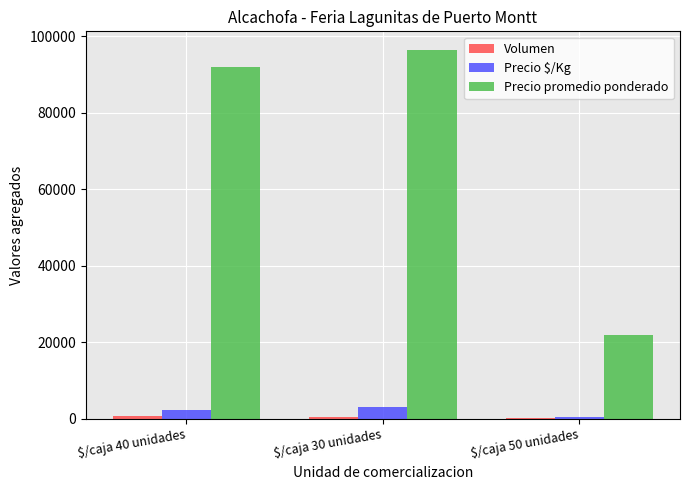

Which series has the largest total across all categories?

Precio promedio ponderado